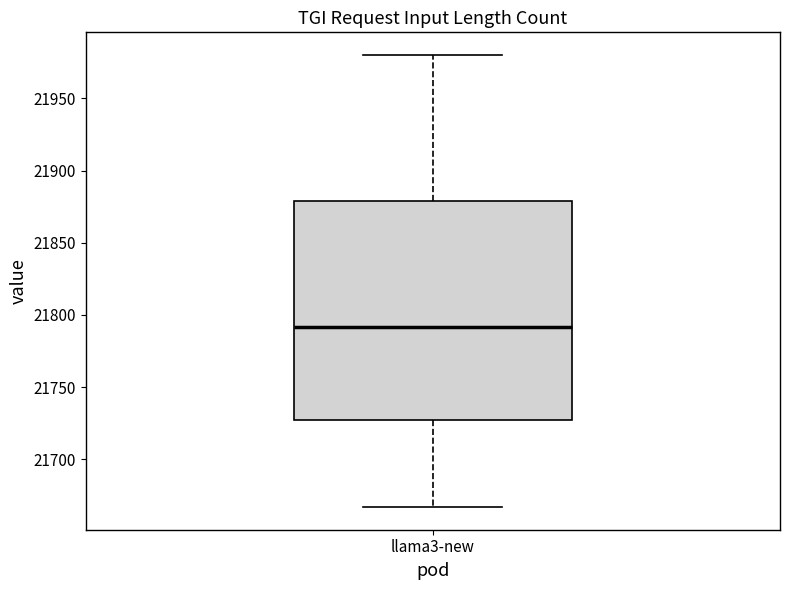

Transcribe this box plot: give where the median line is, the range the box spans, and where the two whiskers end, as read against the y-axis. The values are not printed on the chart, so give them approximately, as read against the axis.

median 21790, box 21725 to 21880, whiskers 21665 to 21980